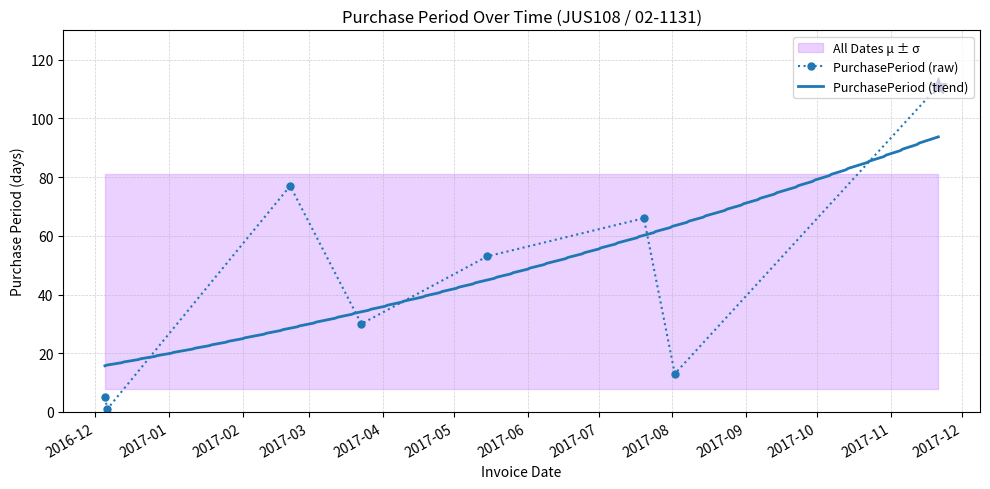

Between 2017-07-20 and 2017-05-15, which is larger?

2017-07-20